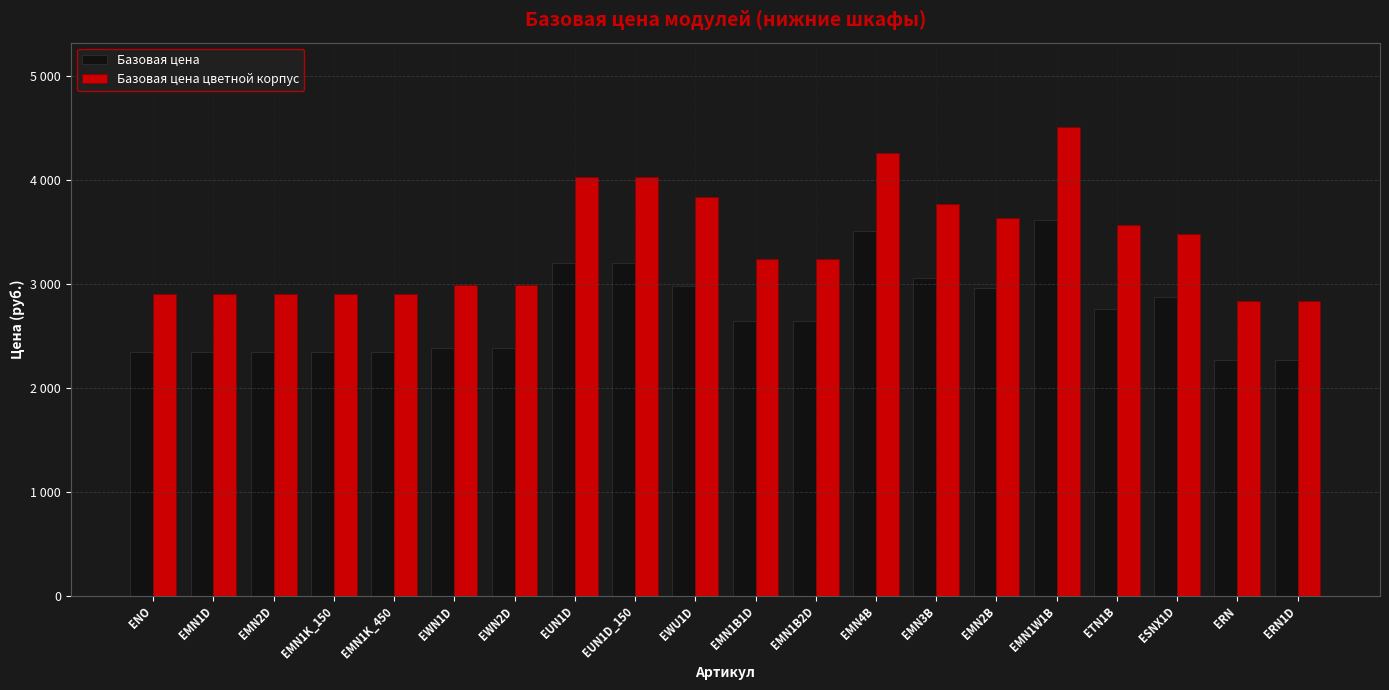

At which category is the sum across all series the highest?

EMN1W1B